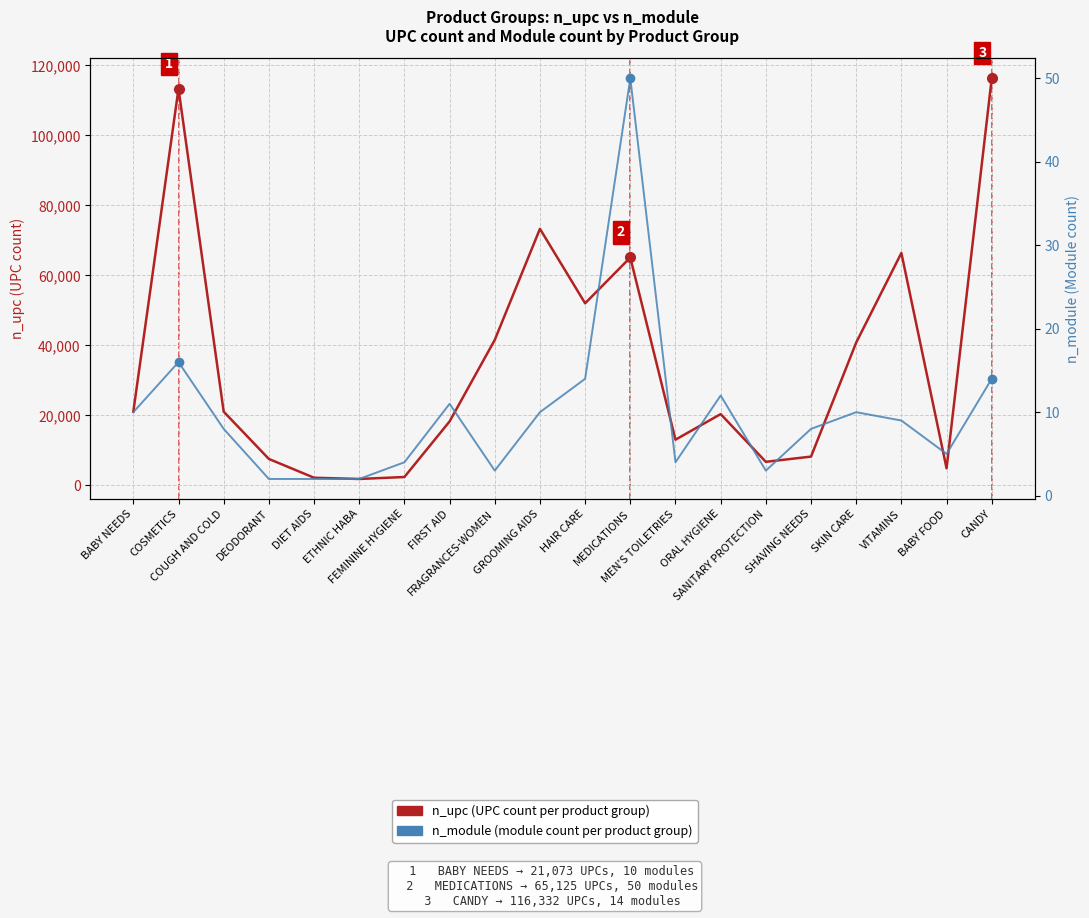

What is the value of the n_upc (UPC count per product group) point at the 20th from the left?

116332